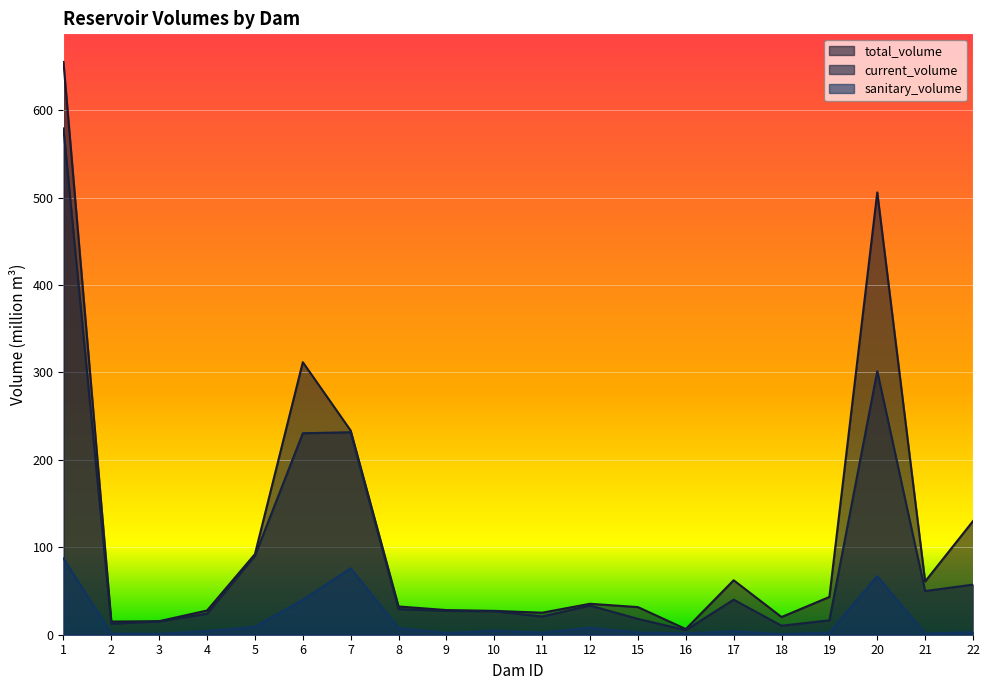

What is the smallest value displayed?

0.7